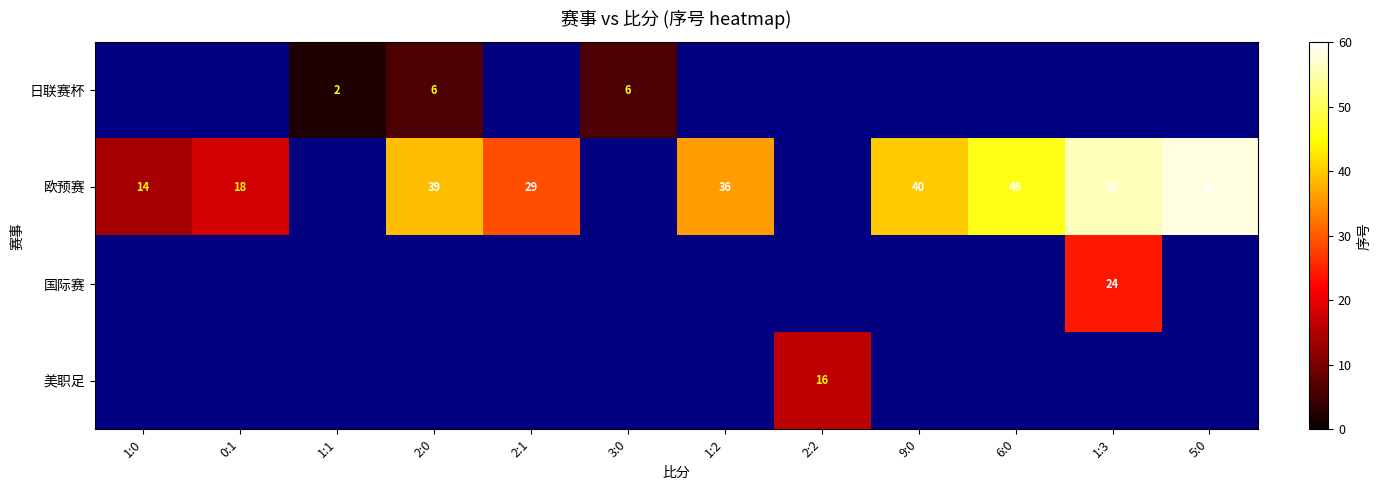

The value of 欧预赛 at 6:0 is 46. True or false?

True